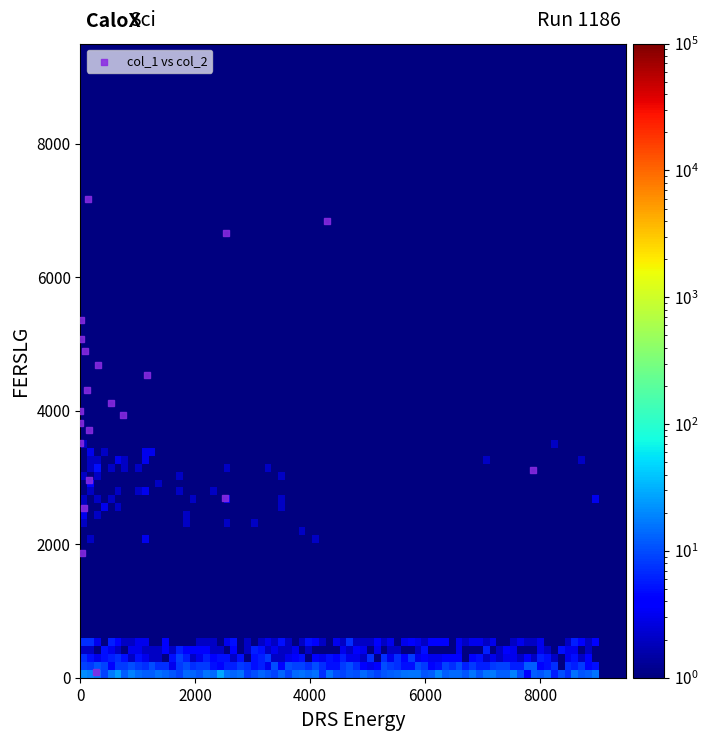

What is the range of X values (max minus min)?

7885.4